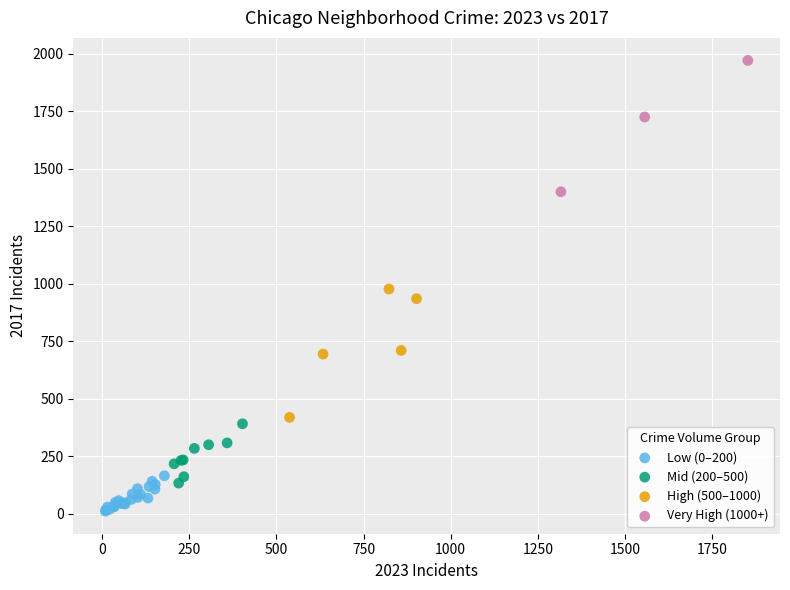

What are all the series names shown in the legend?

Low (0–200), Mid (200–500), High (500–1000), Very High (1000+)